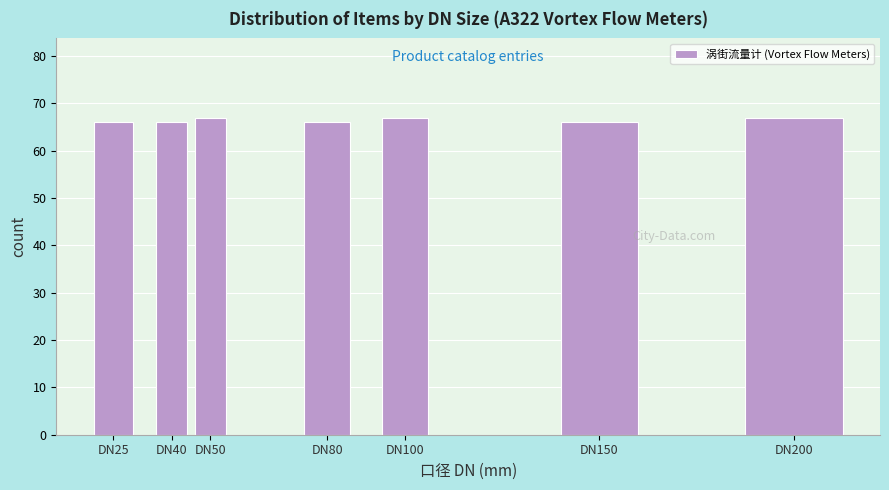

Reading right to left, list all the values displayed in this chart.

DN200=67	DN150=66	DN100=67	DN80=66	DN50=67	DN40=66	DN25=66